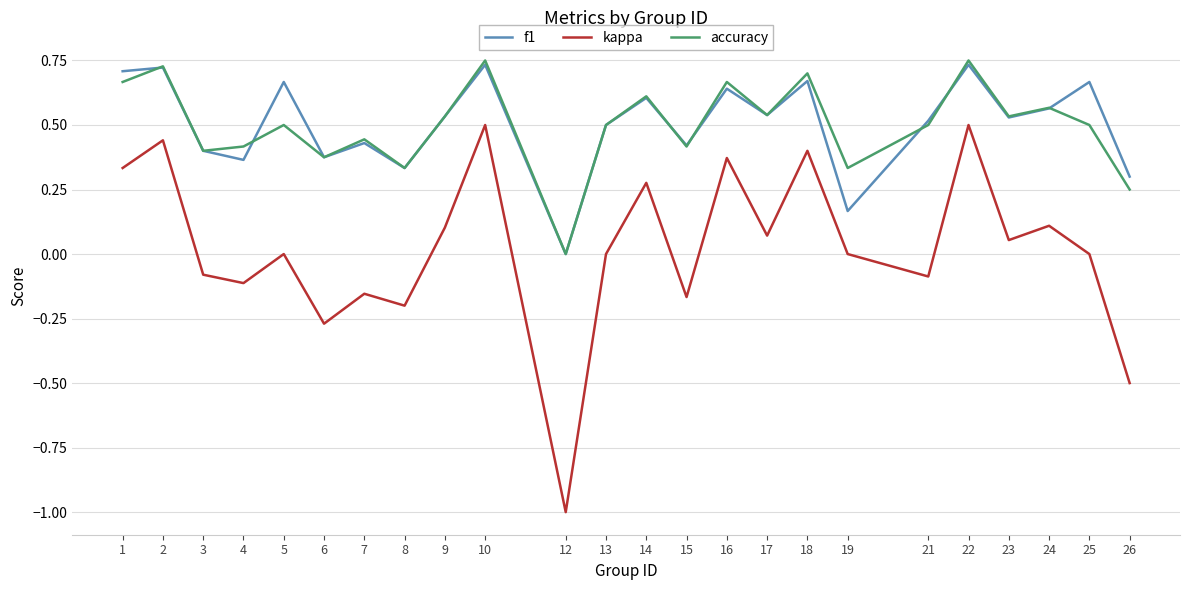

What is the minimum value shown in the chart?

-1.0